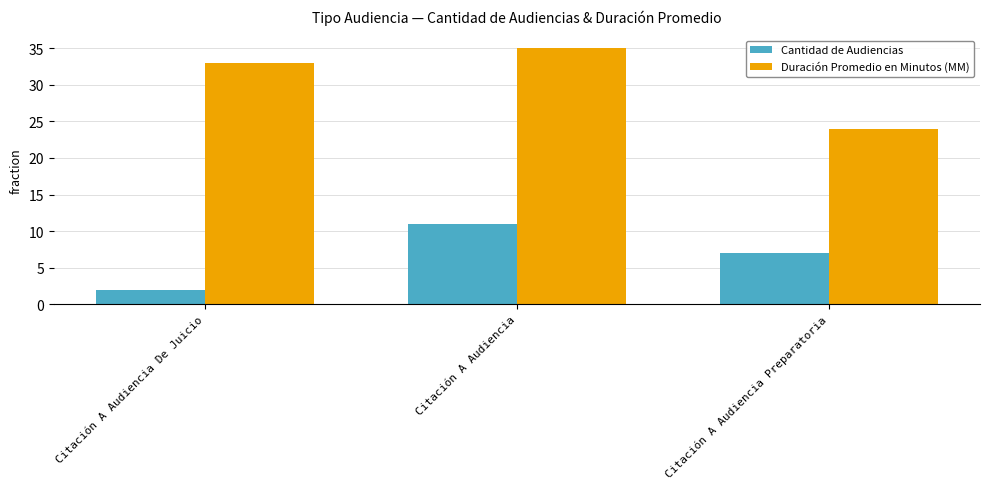

What is the value of the Cantidad de Audiencias bar at the 1st from the left?

2